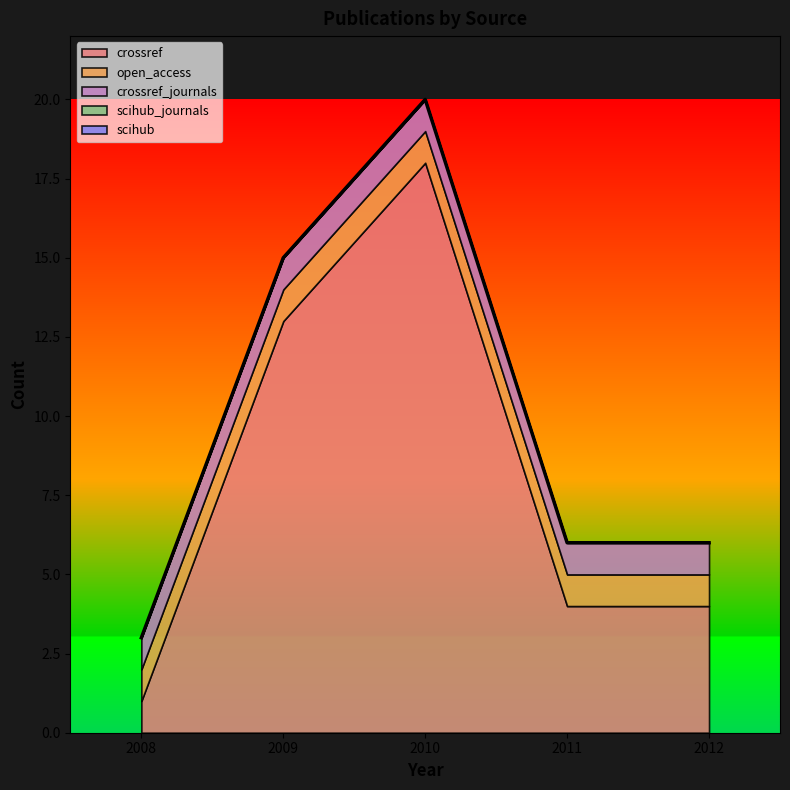

How many data points does each series have?

5